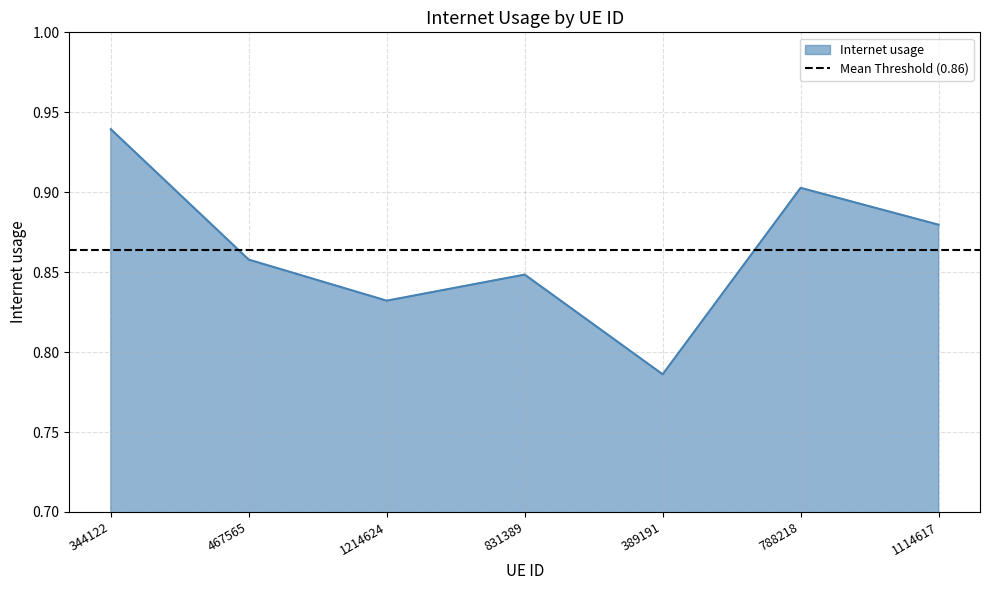

List the labels in order of value, smallest first.

389191, 1214624, 831389, 467565, 1114617, 788218, 344122